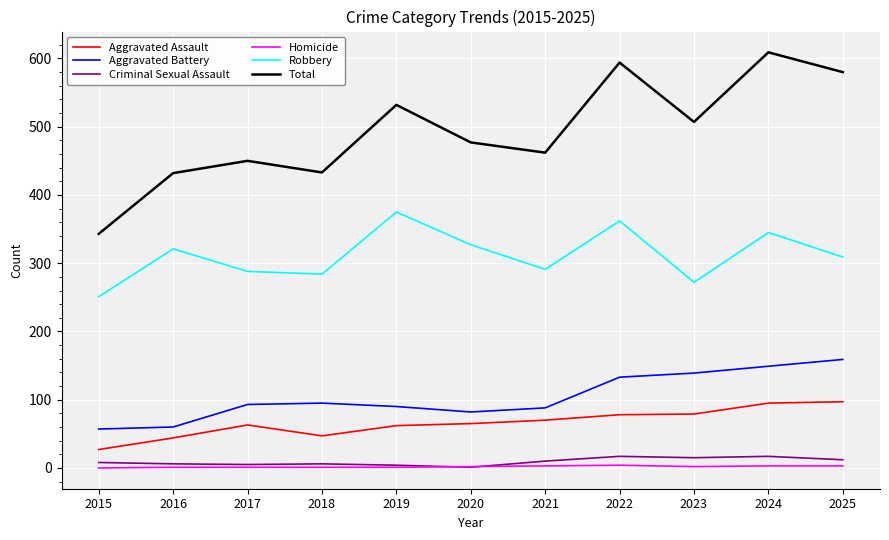

Which series changed the most between 2015 and 2018?

Total